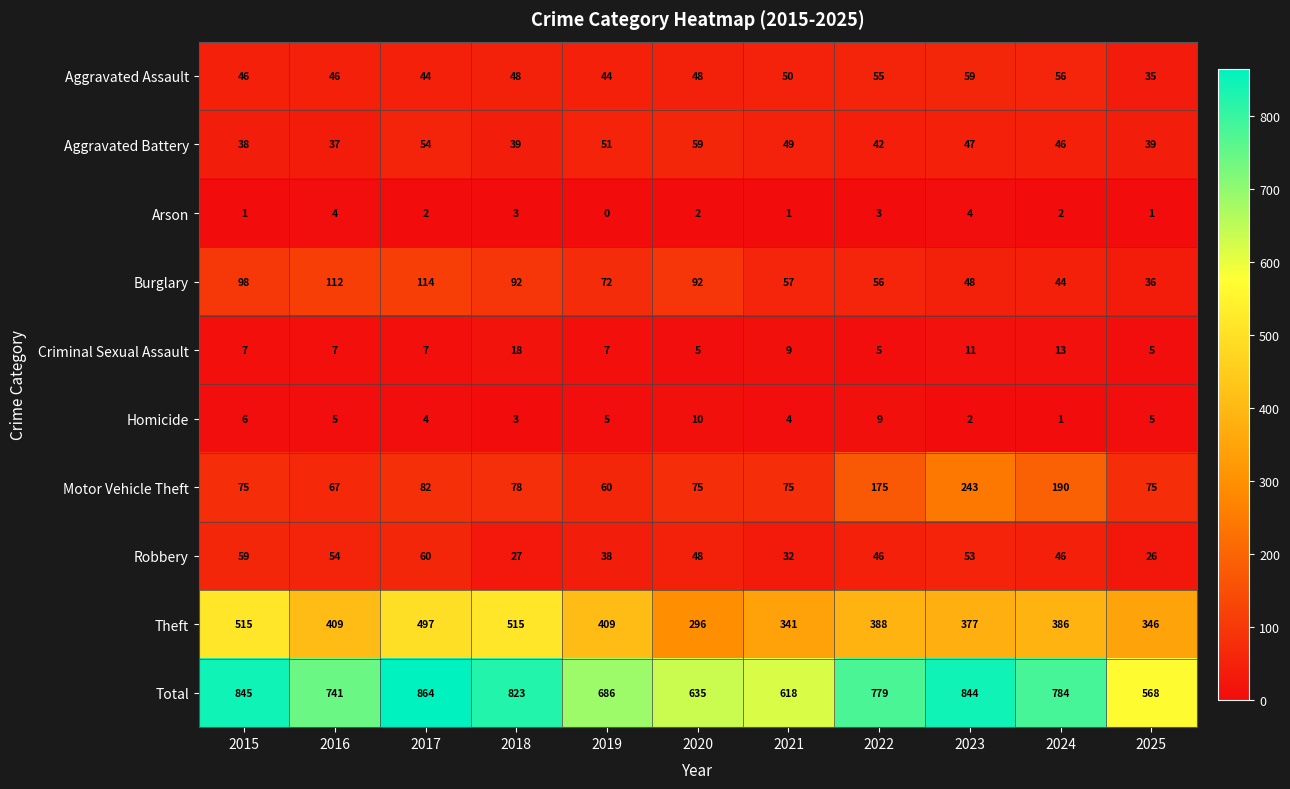

What is the difference between the Aggravated Assault values at 2021 and 2017?

6